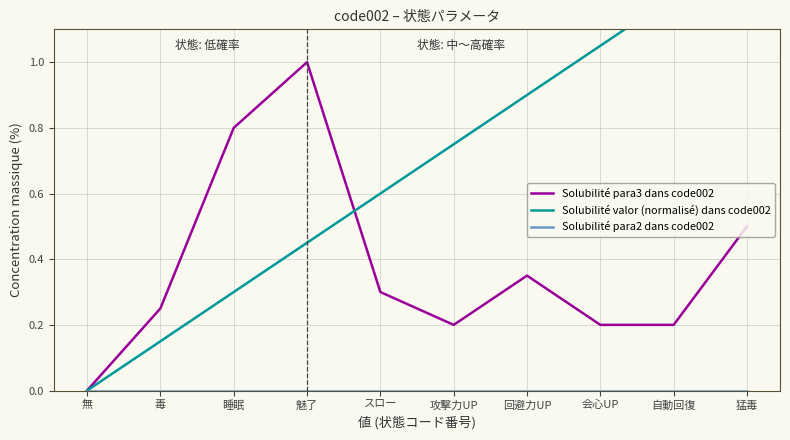

How many categories are shown in the chart?

10